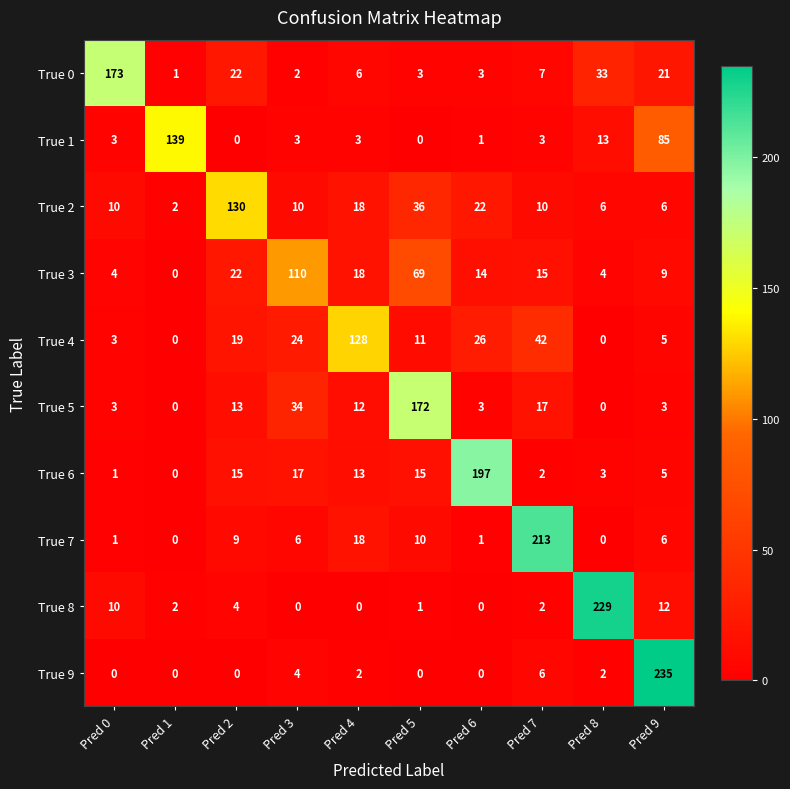

Rank the series by their maximum value, from highest to lowest.

True 9, True 8, True 7, True 6, True 0, True 5, True 1, True 2, True 4, True 3